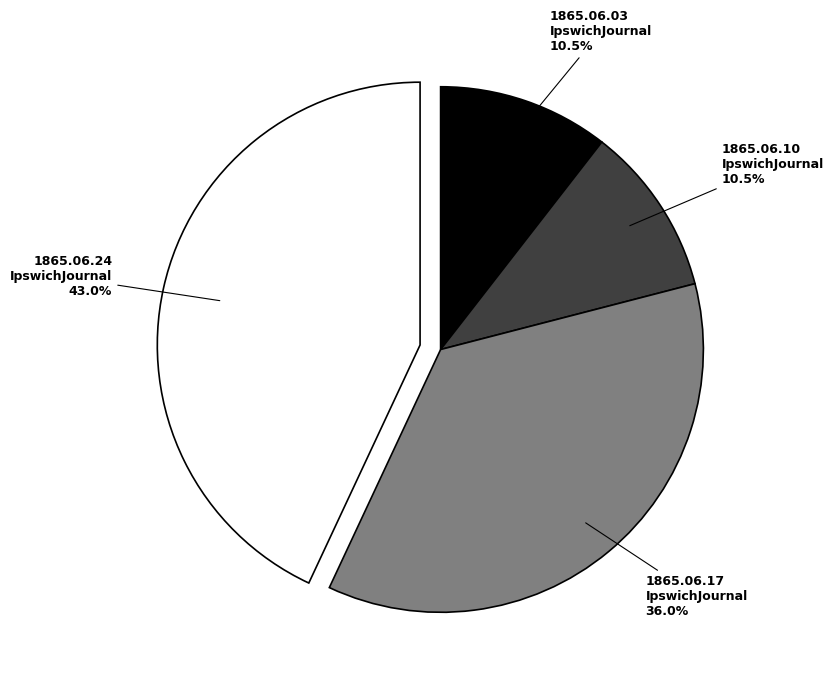

Between 1865.06.17 IpswichJournal and 1865.06.03 IpswichJournal, which is larger?

1865.06.17 IpswichJournal